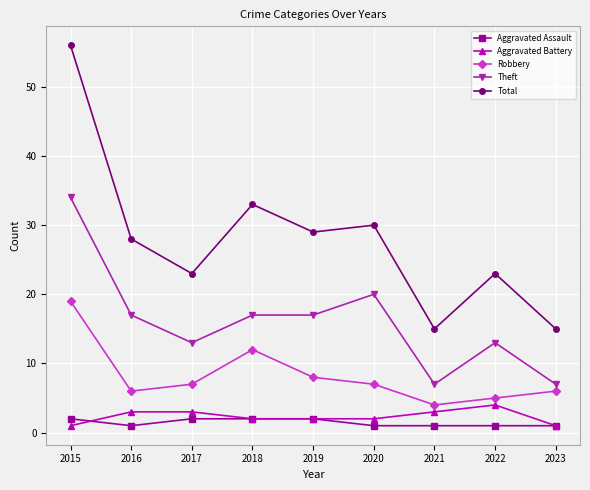

Reading left to right, transcribe all the data shown in this chart.

Aggravated Assault: 2	1	2	2	2	1	1	1	1
Aggravated Battery: 1	3	3	2	2	2	3	4	1
Robbery: 19	6	7	12	8	7	4	5	6
Theft: 34	17	13	17	17	20	7	13	7
Total: 56	28	23	33	29	30	15	23	15